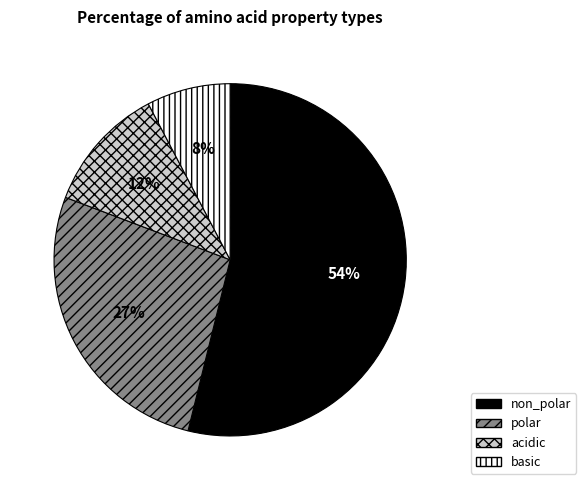

Combined, do polar and non_polar account for over 50%?

Yes